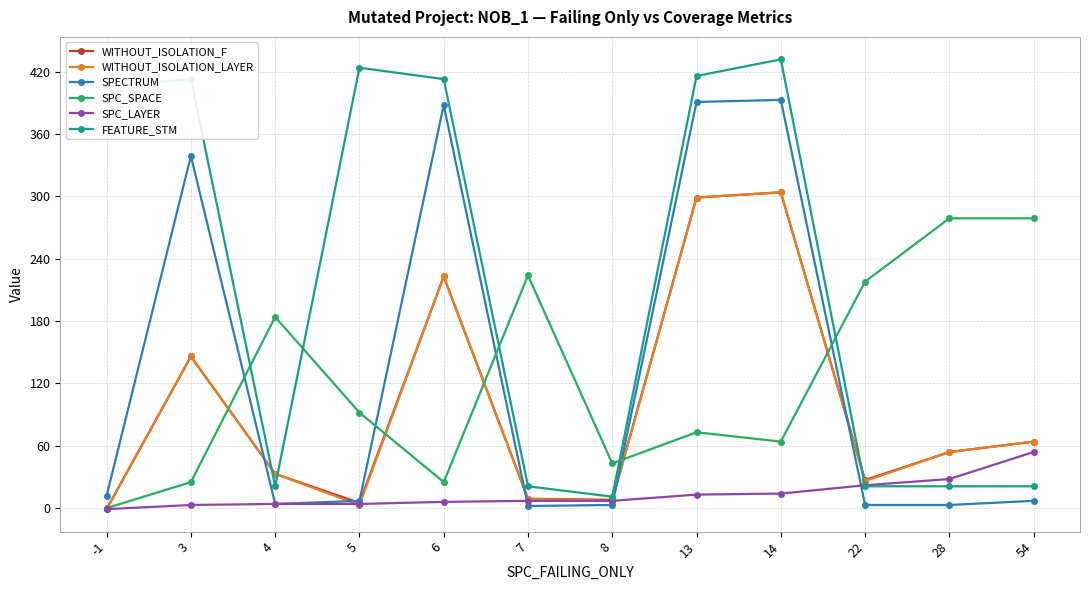

At which label does WITHOUT_ISOLATION_LAYER reach its minimum?

-1